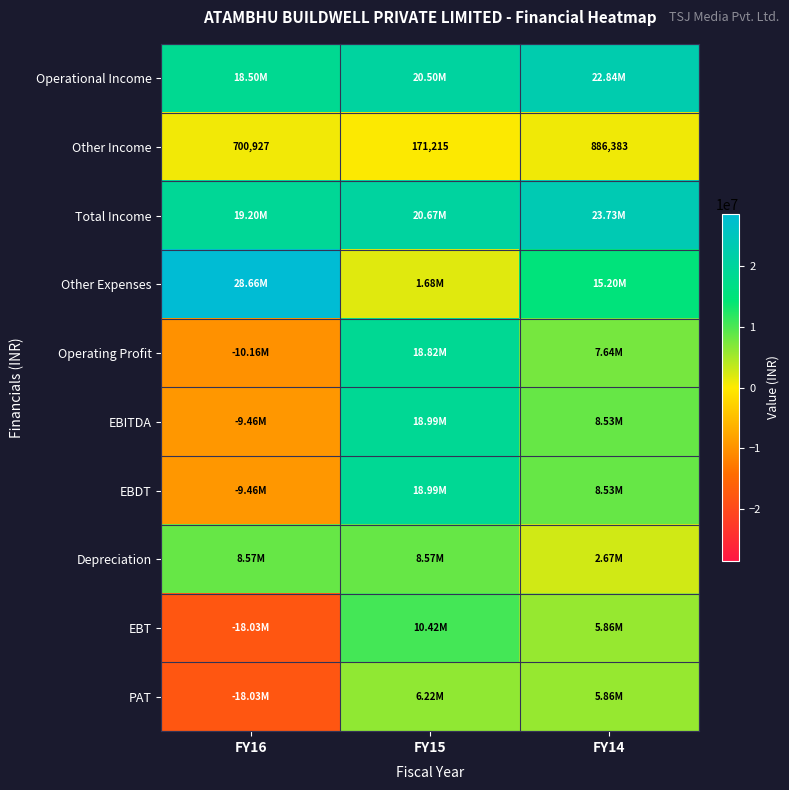

List the labels in order of Other Income value, smallest first.

FY15, FY16, FY14